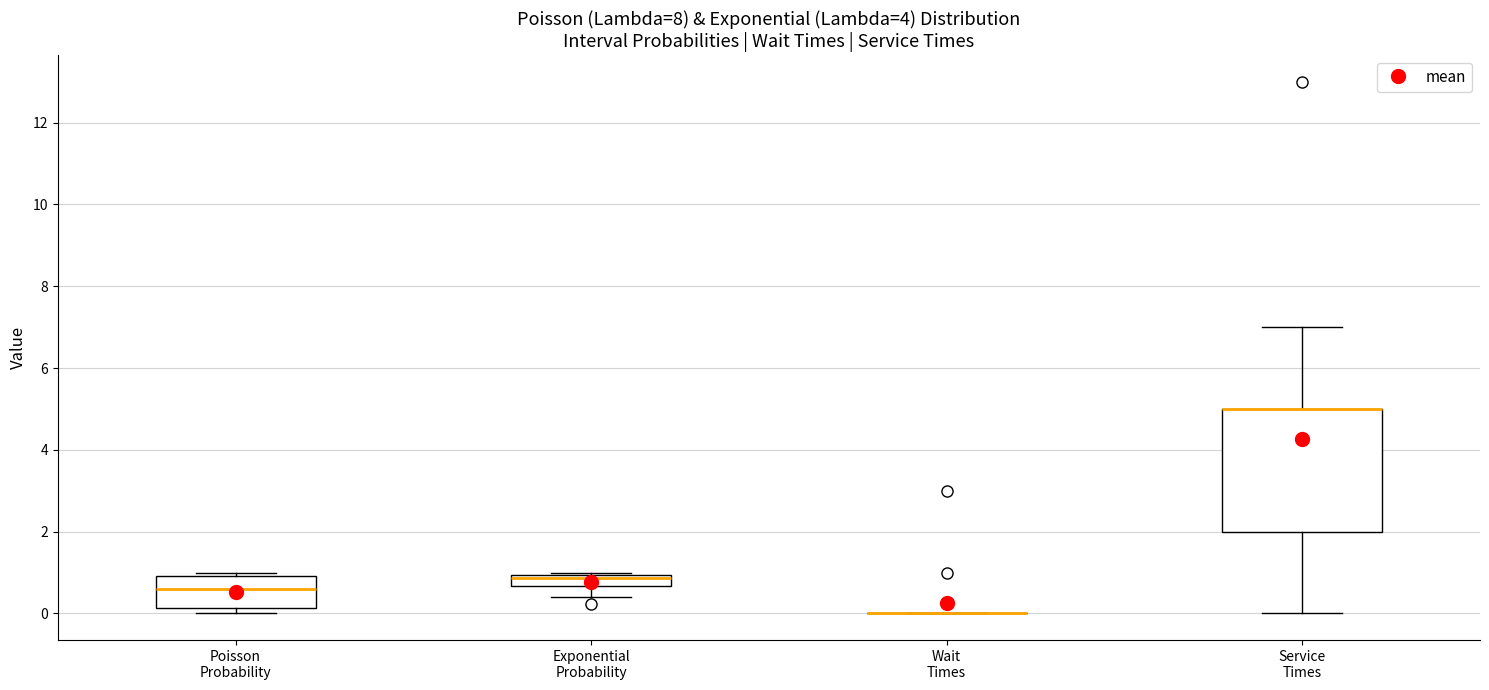

Which box is the tallest, from its lower edge to its upper edge?

Service Times